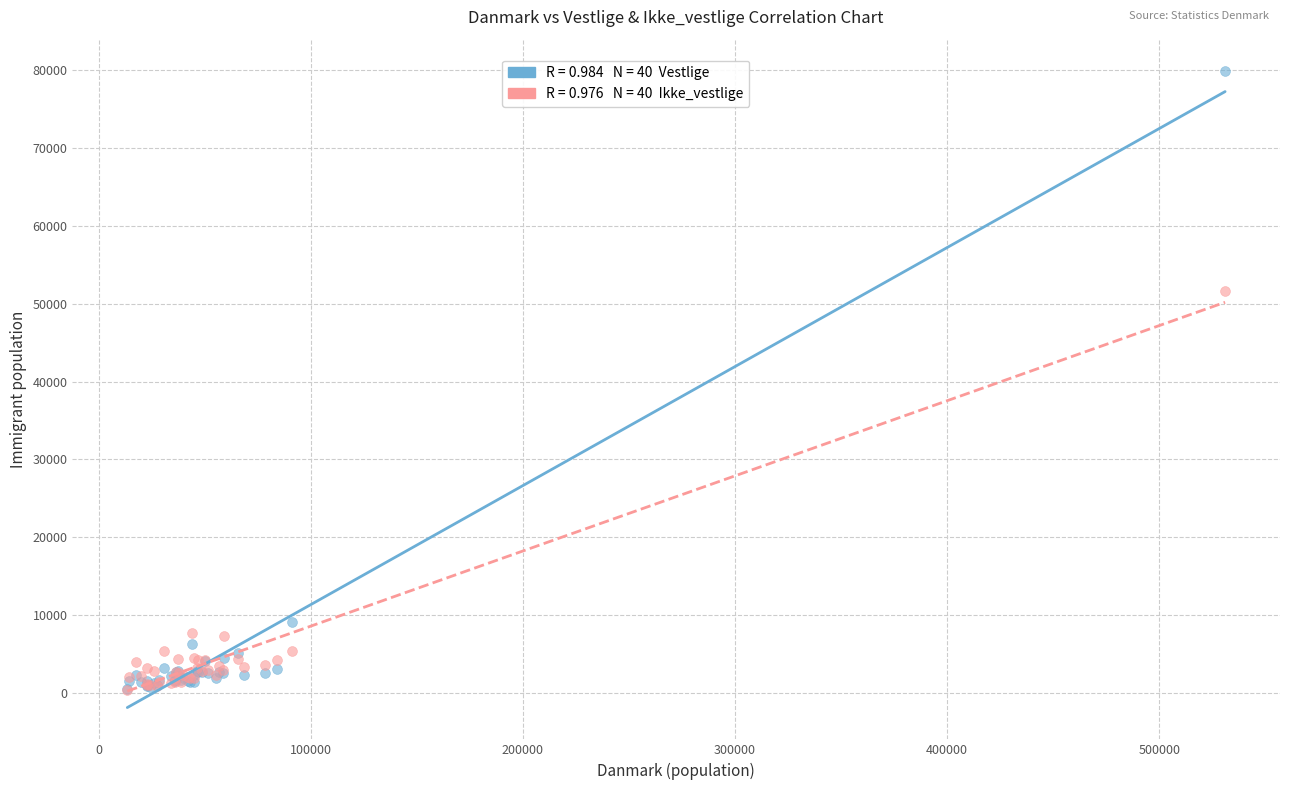

Across all series, what Y value is closest to 40128?

51581